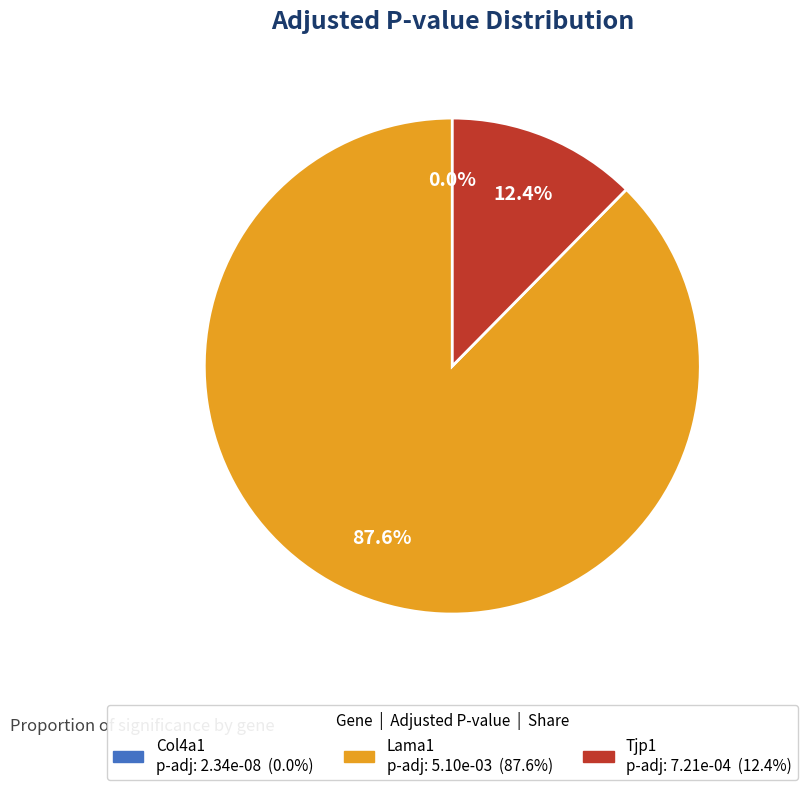

What is the majority slice?

Lama1